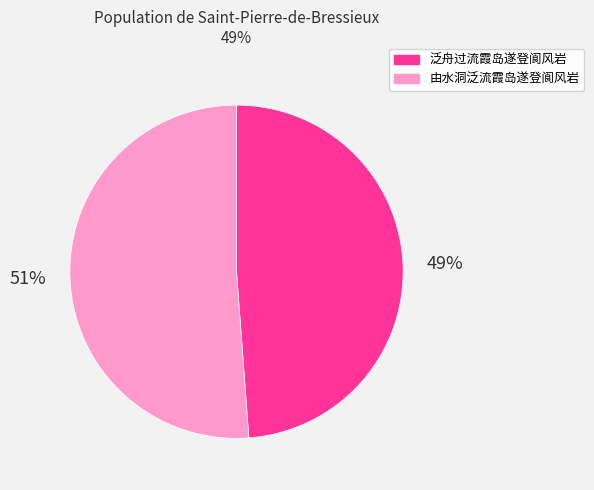

Approximately how many times larger is the value at 泛舟过流霞岛遂登阆风岩 compared to 由水洞泛流霞岛遂登阆风岩?

1.0